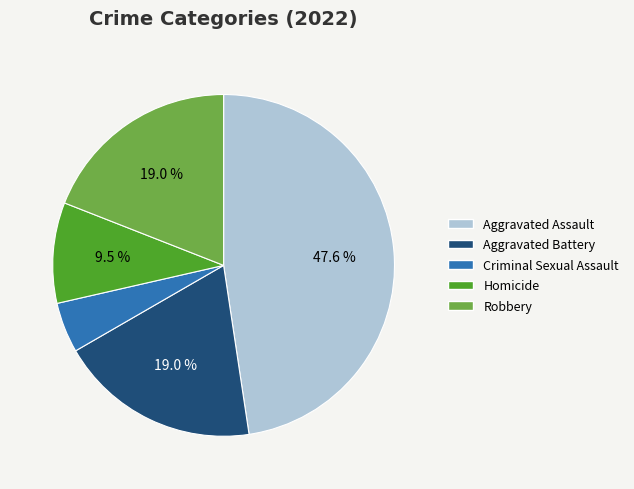

Do Robbery and Aggravated Assault together represent more than half of the pie?

Yes